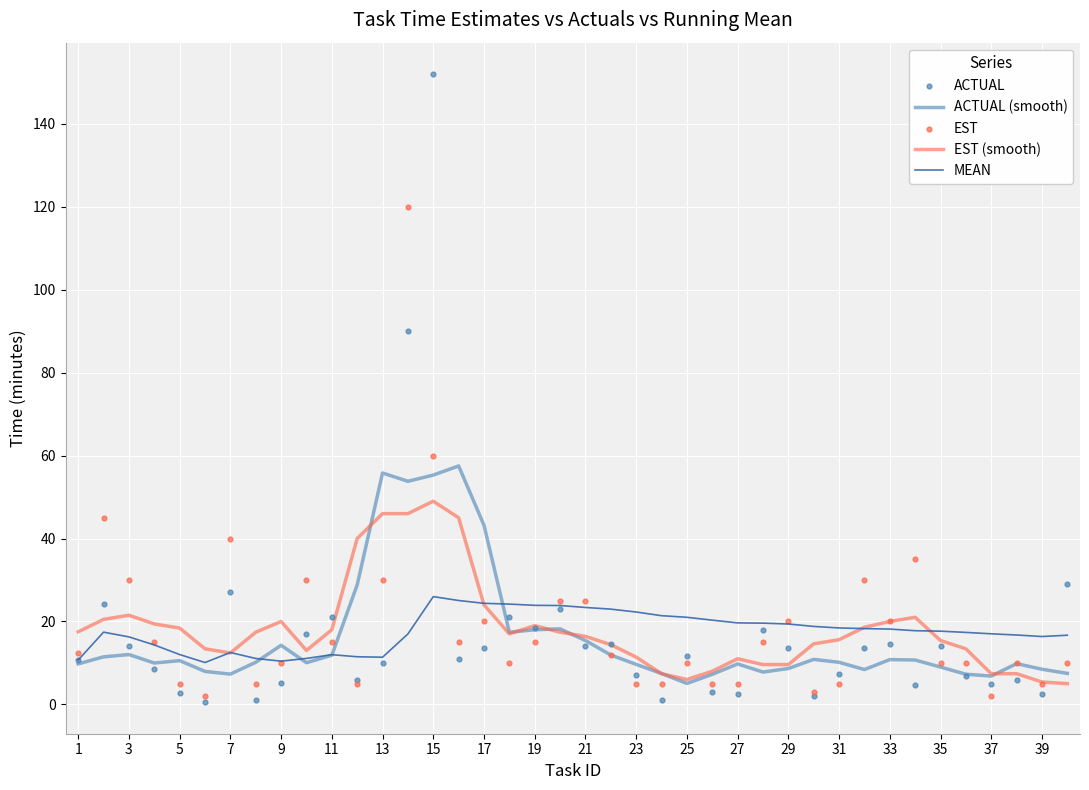

What are all the series names shown in the legend?

ACTUAL (smooth), EST (smooth), MEAN, ACTUAL, EST